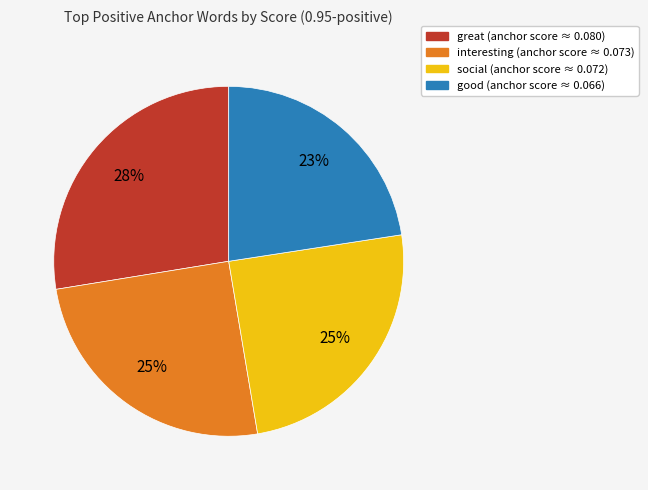

To the nearest percent, what is the average slice percentage?

25%